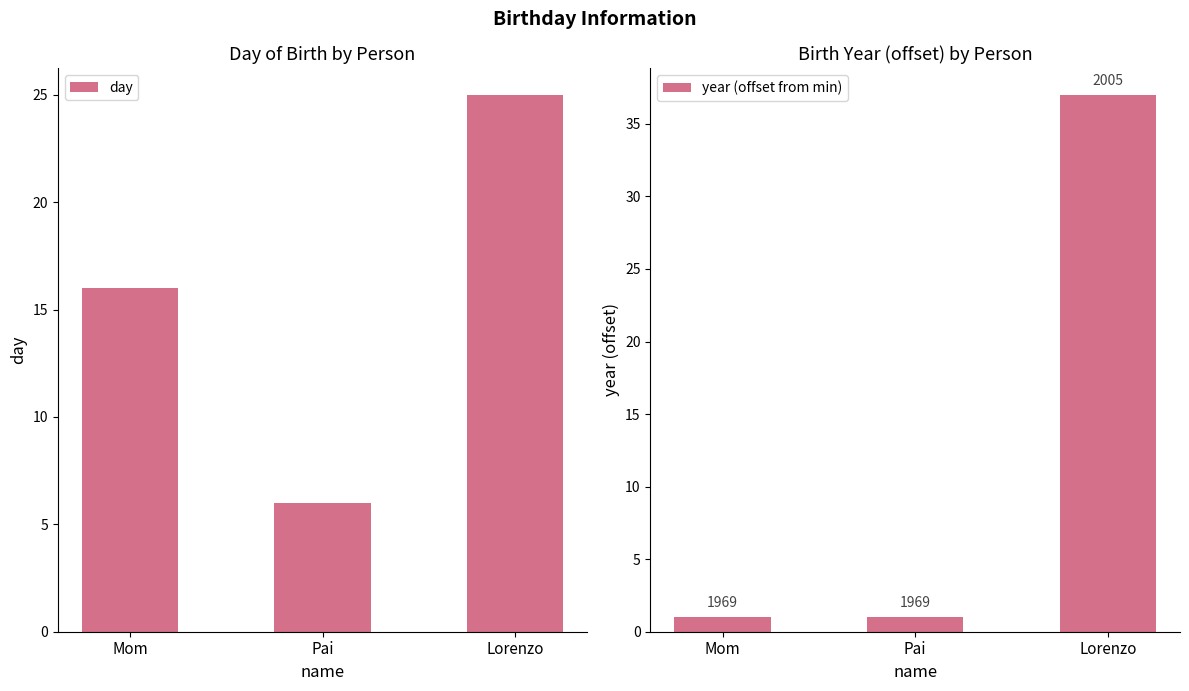

Which series changed the most between Mom and Lorenzo?

year (offset from min)